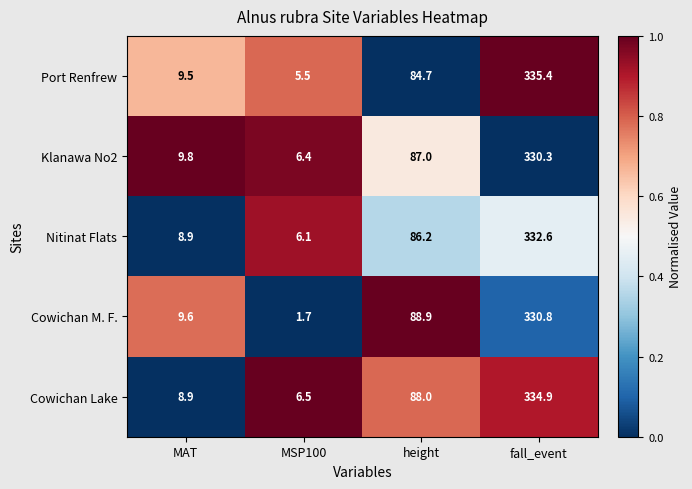

How many values in the Cowichan Lake series are below 88?

2